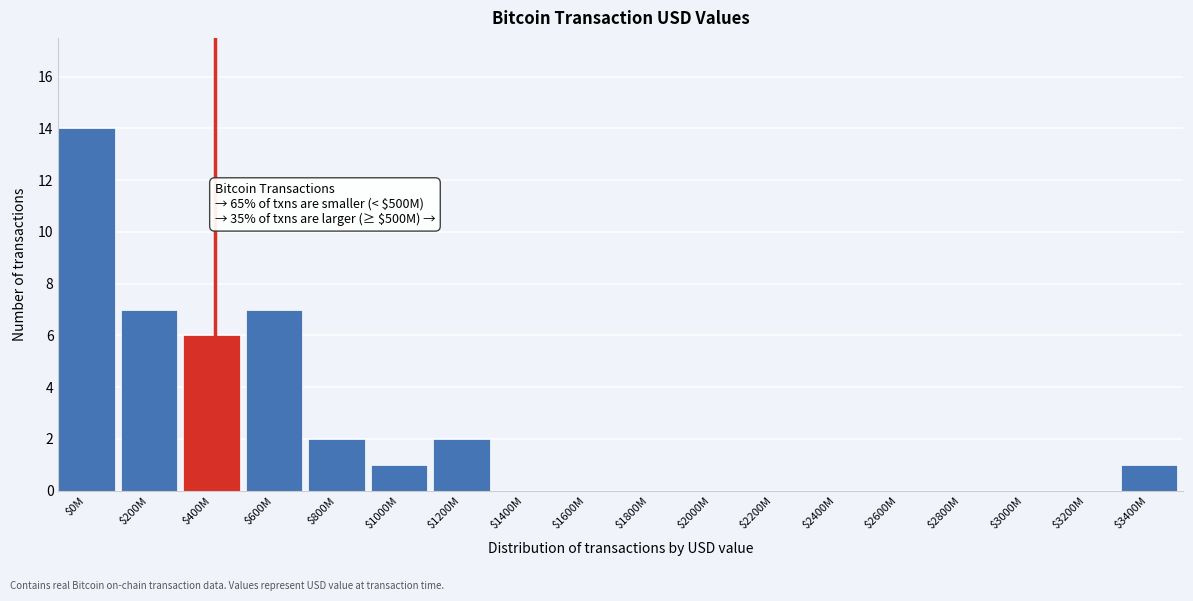

What is the sum of all values?

40